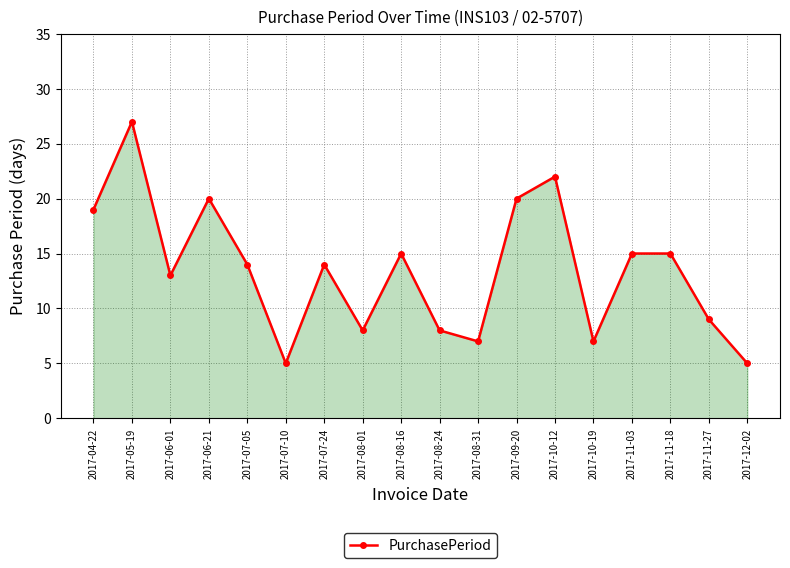

Reading right to left, what are all the values shown in this chart?

5	9	15	15	7	22	20	7	8	15	8	14	5	14	20	13	27	19